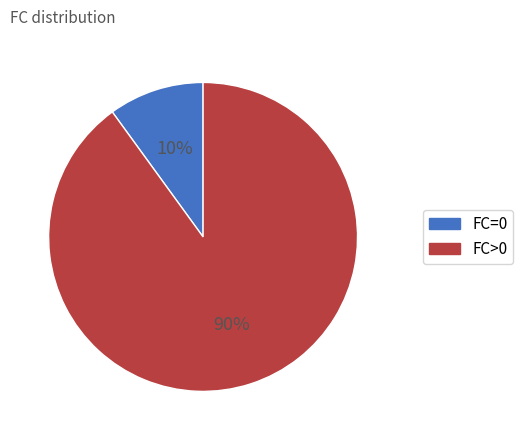

What is the smallest slice in the pie chart?

FC=0